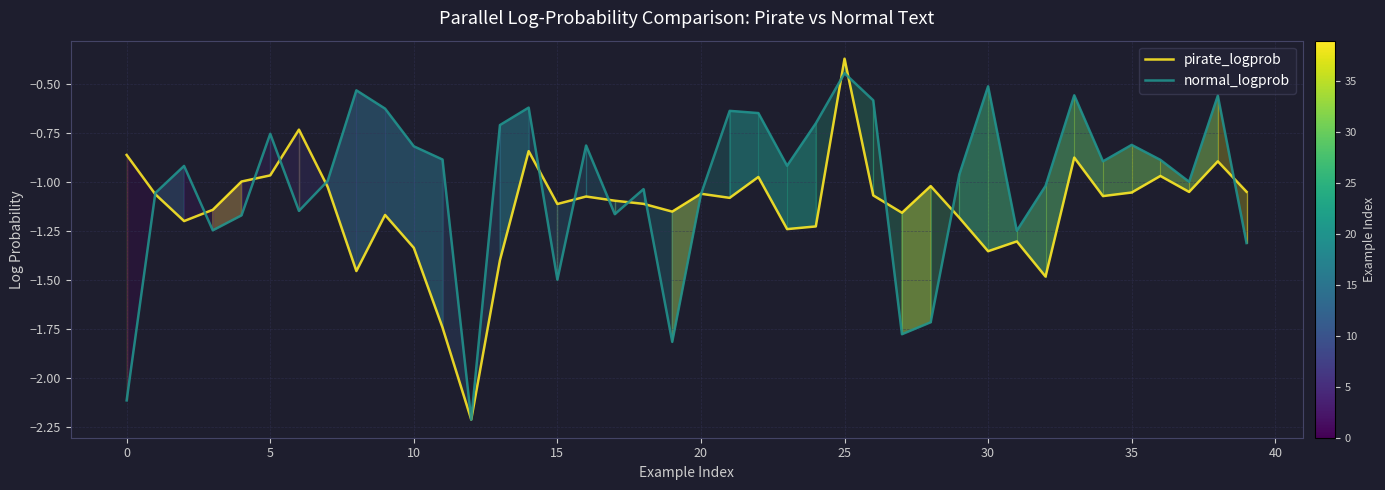

Count the number of categories in the chart.

40